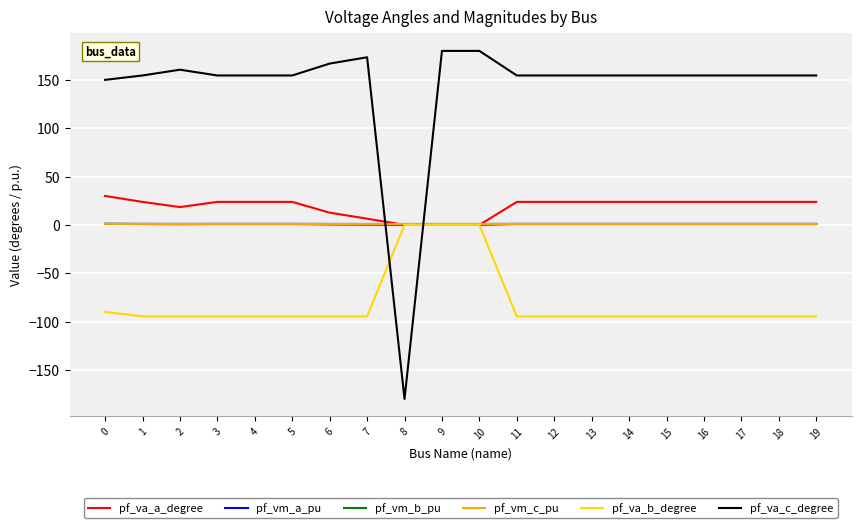

What is the approximate value of pf_vm_c_pu at 8?

1.0